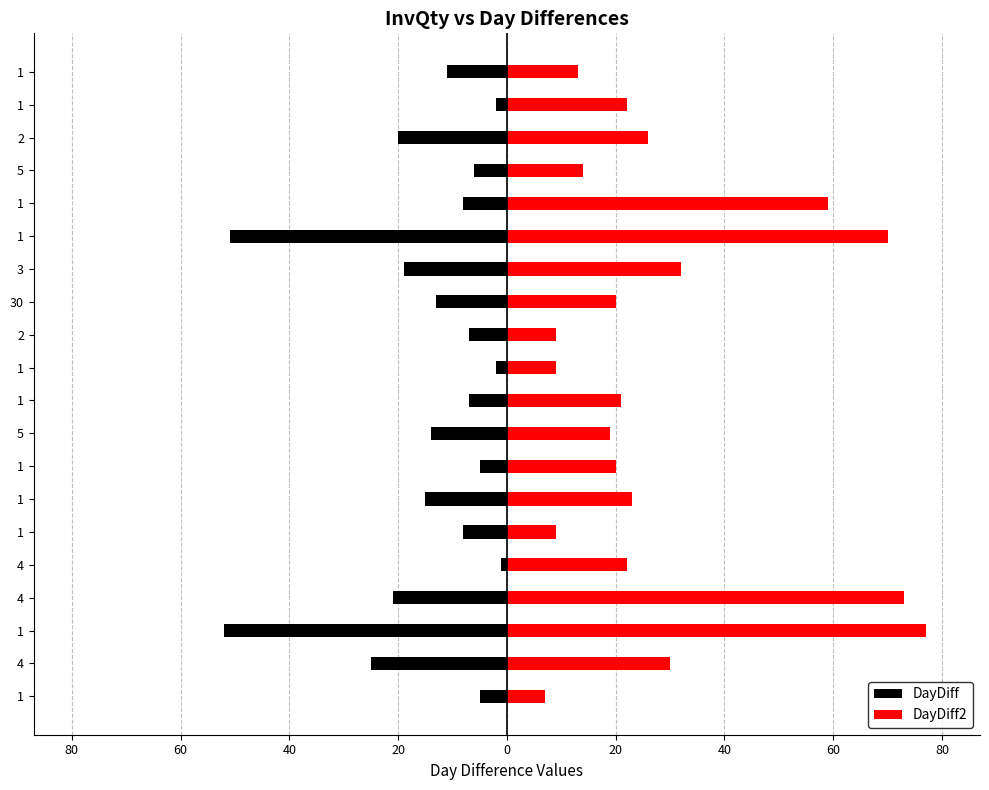

What is the label of the 2nd bar from the left?

4